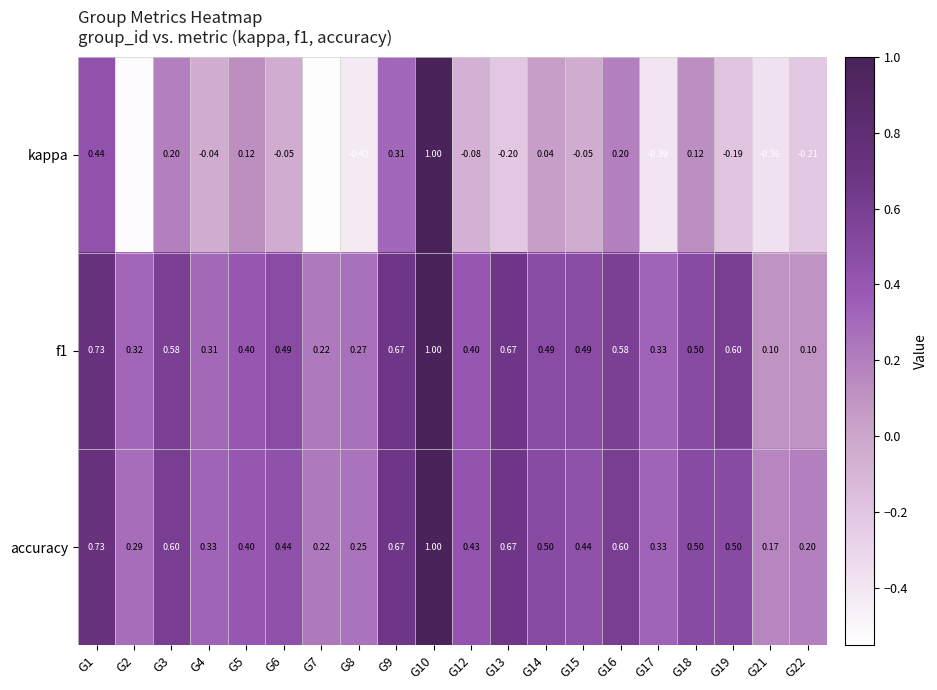

What is the maximum value shown in the chart?

1.0